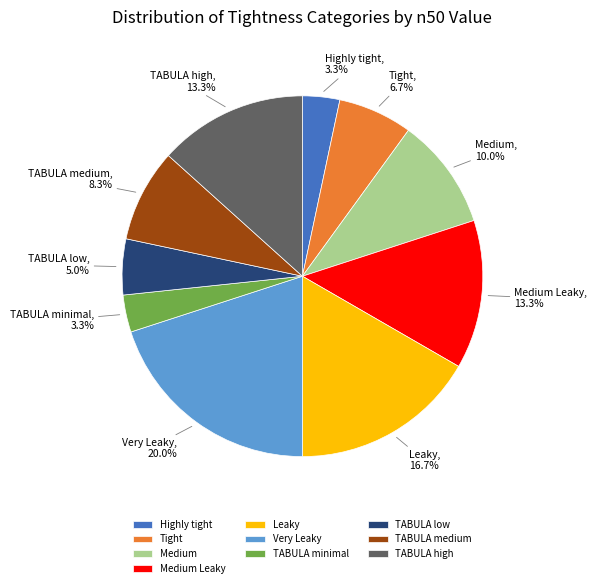

How many segments does this pie chart have?

10